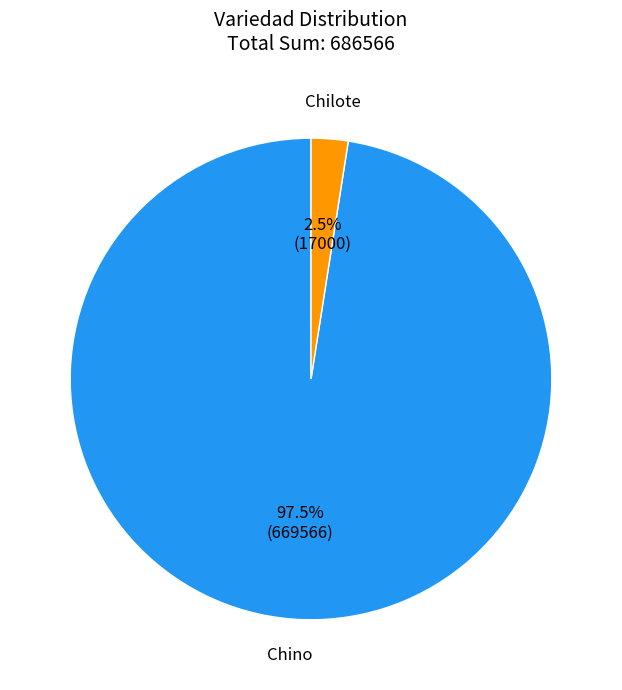

Does any single category account for the majority?

Yes